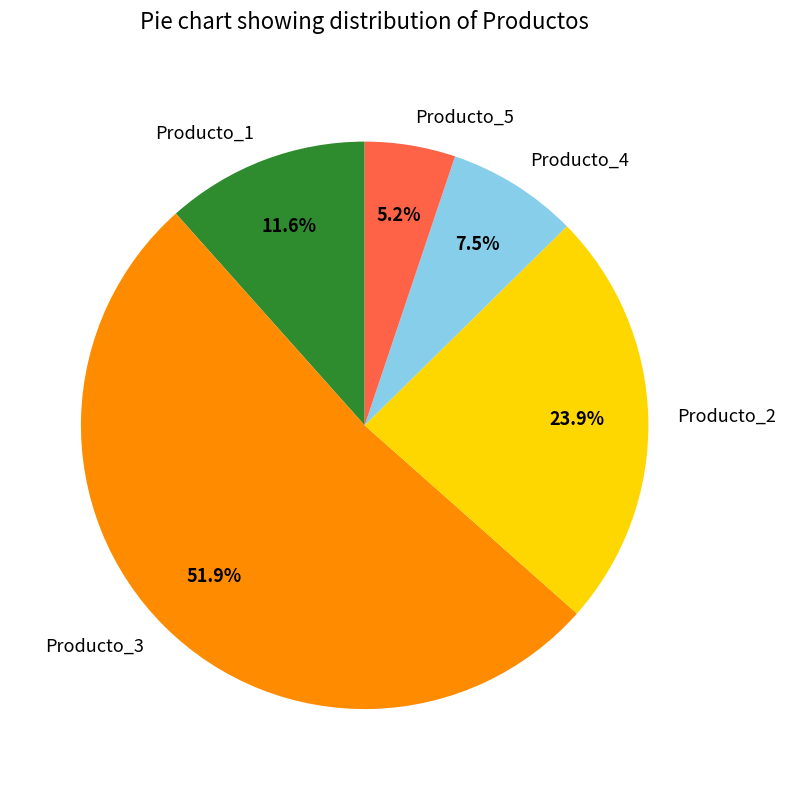

Is it true that Producto_3 is 52% of the pie?

True